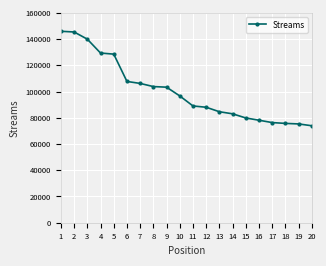

How many values are below 96672?

10